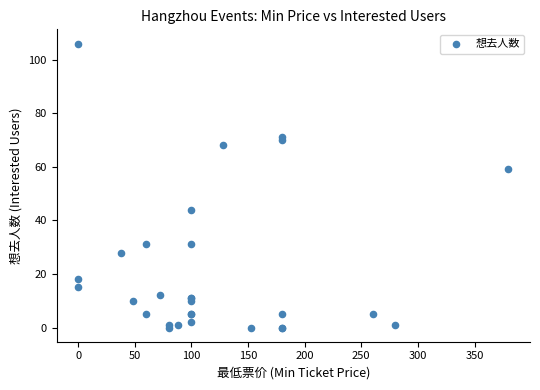

What Y value in the scatter plot is closest to 53?

59